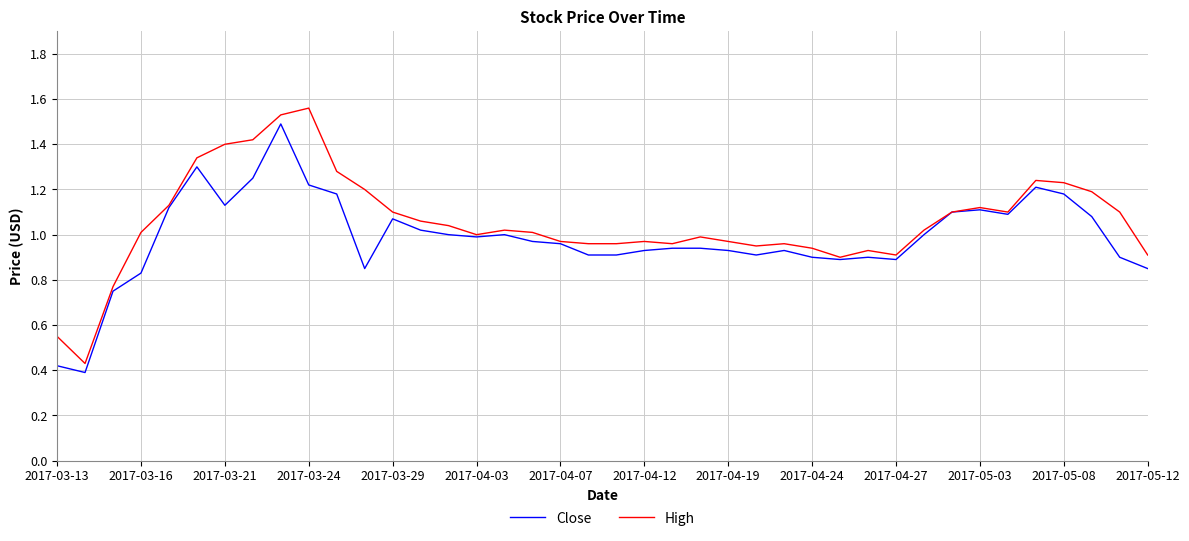

What are all the series names shown in the legend?

Close, High